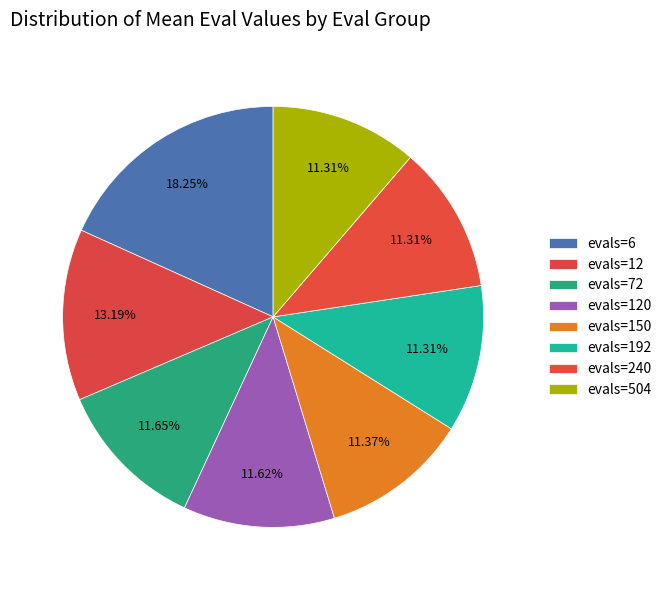

To the nearest percent, what portion does evals=120 represent?

12%